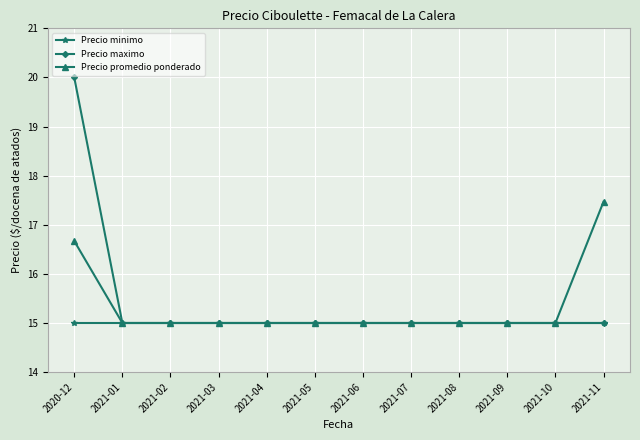

What is the total value across all series at 2021-09?

45.0